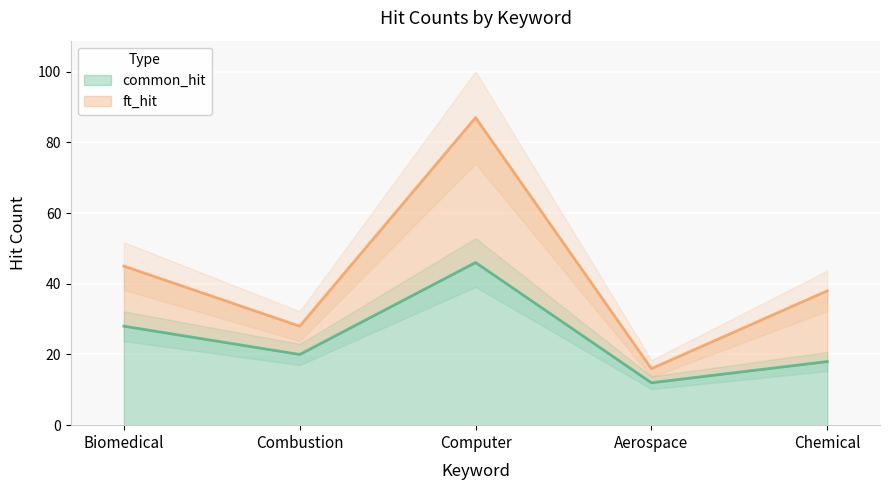

What is the approximate value of common_hit at Aerospace?

12